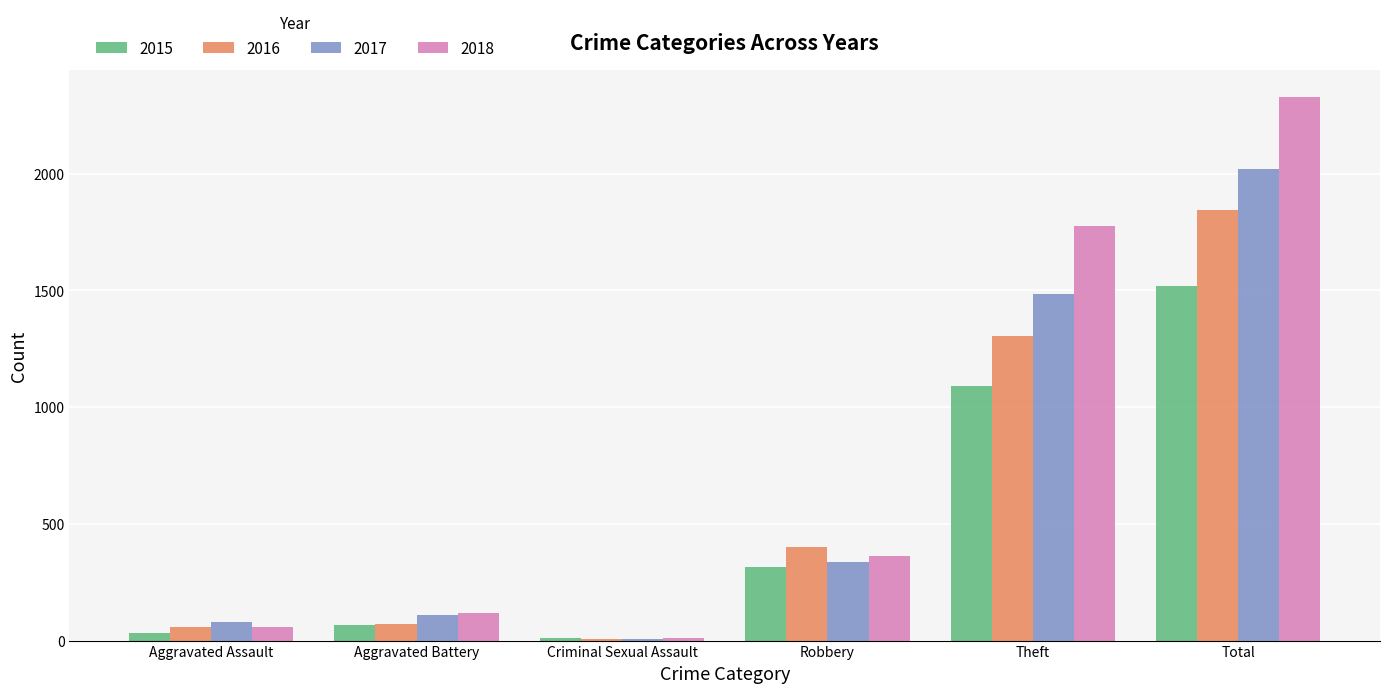

How many series are shown in this chart?

4